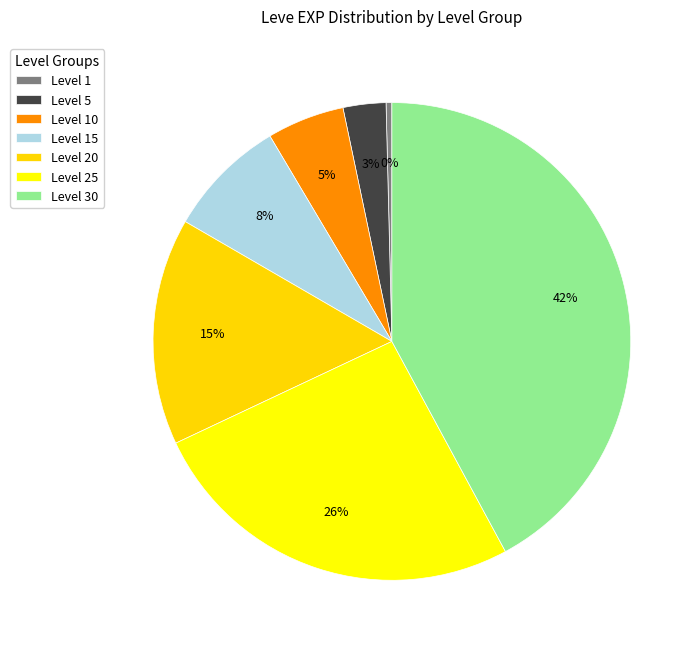

To the nearest percent, what is the difference between the Level 5 and Level 15 slice percentages?

5%